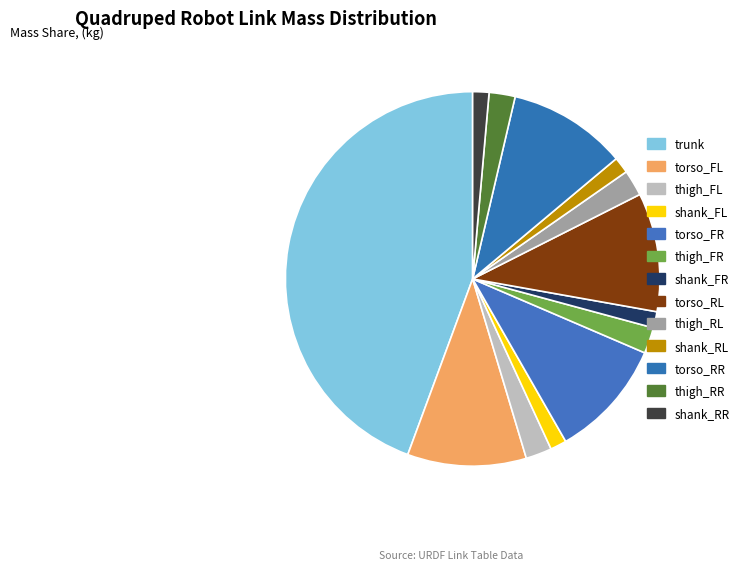

How many segments does this pie chart have?

13